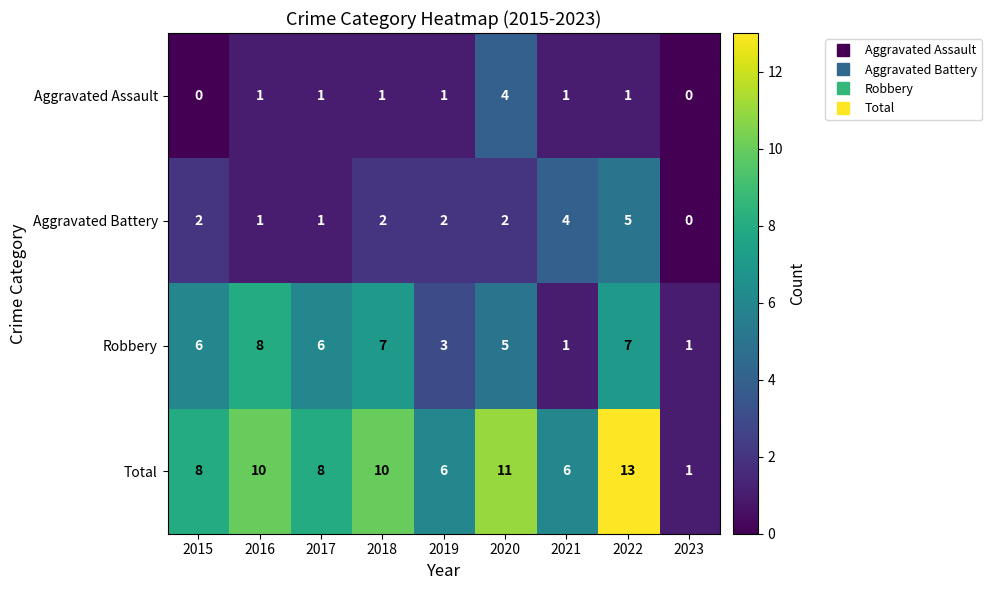

At which label does Aggravated Battery reach its minimum?

2023